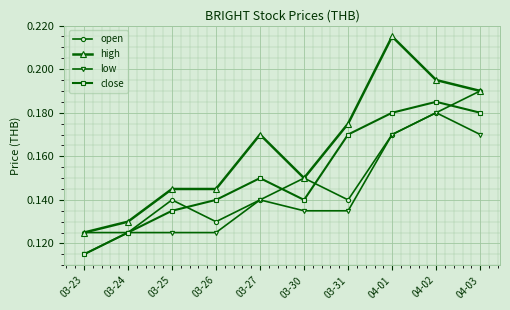

At which label is close closest to 0?

03-23